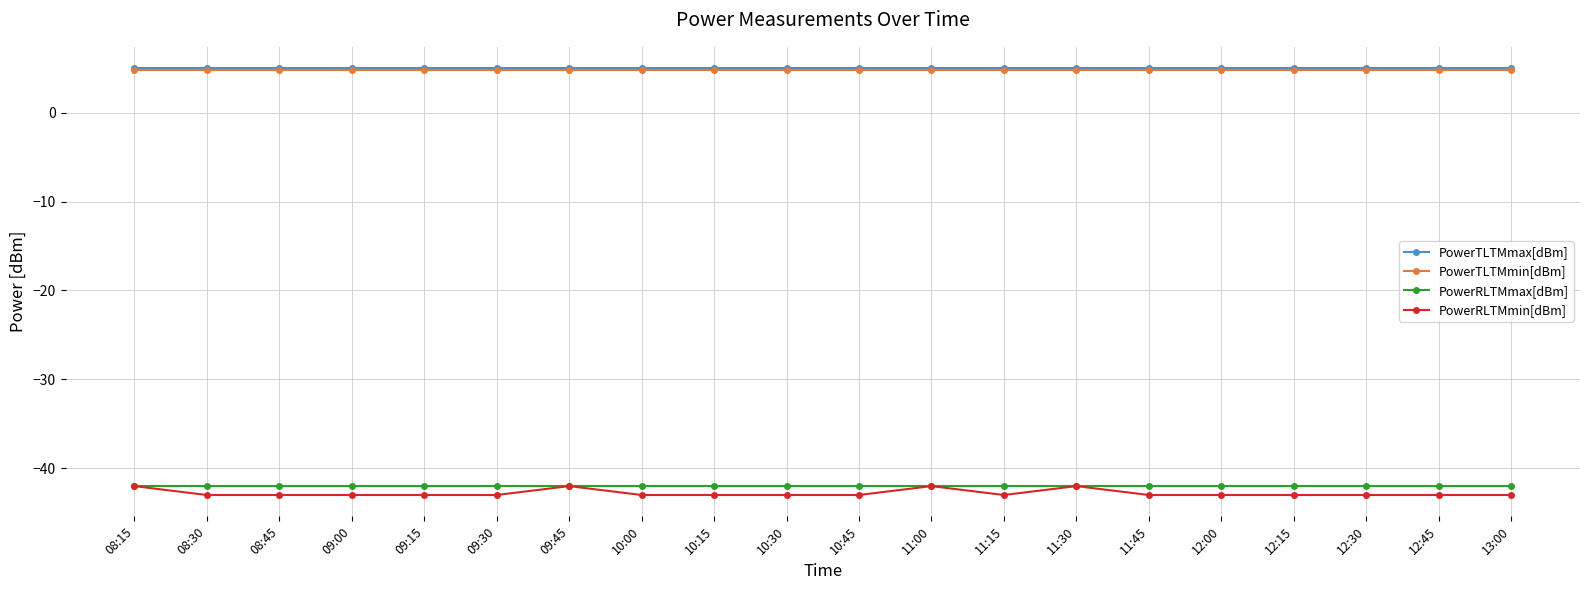

At how many categories does at least one series exceed 3?

20